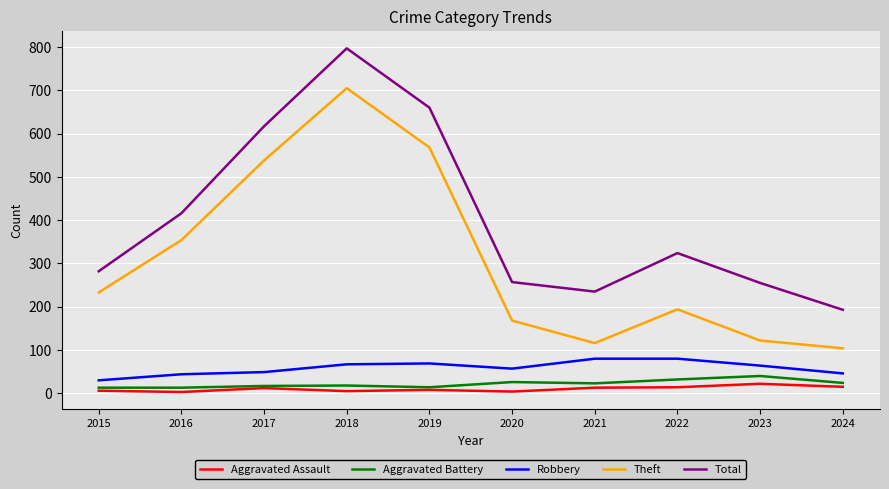

What is the average value of the Robbery series?

59